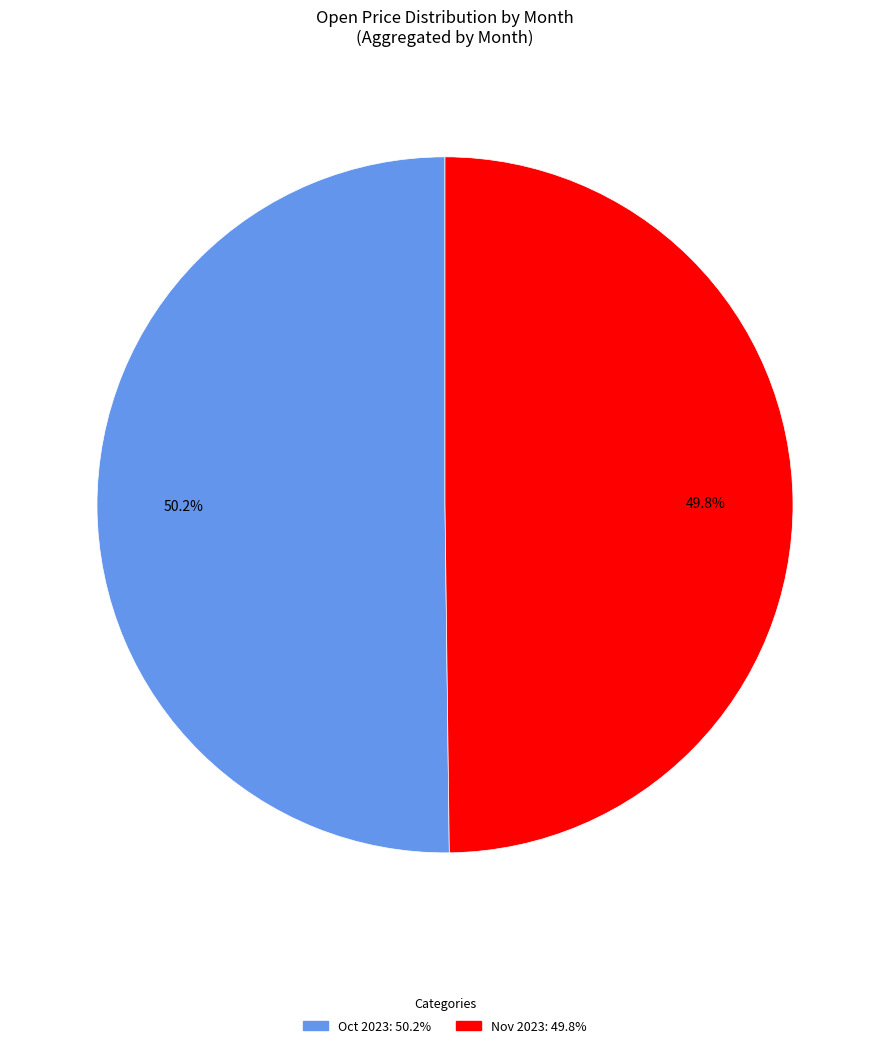

Is there any slice that represents more than half of the pie?

Yes